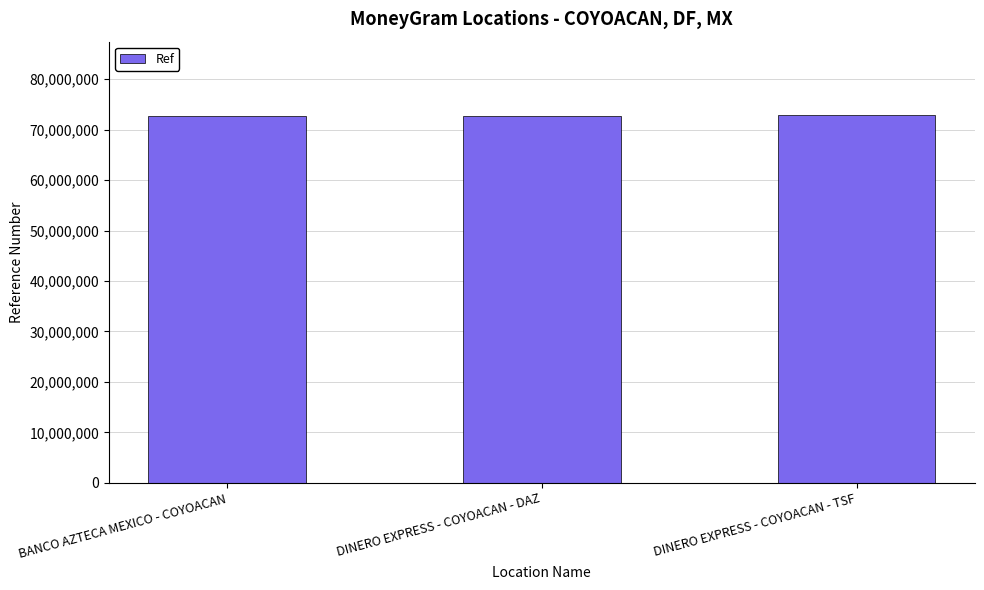

Count the number of data series in this chart.

1